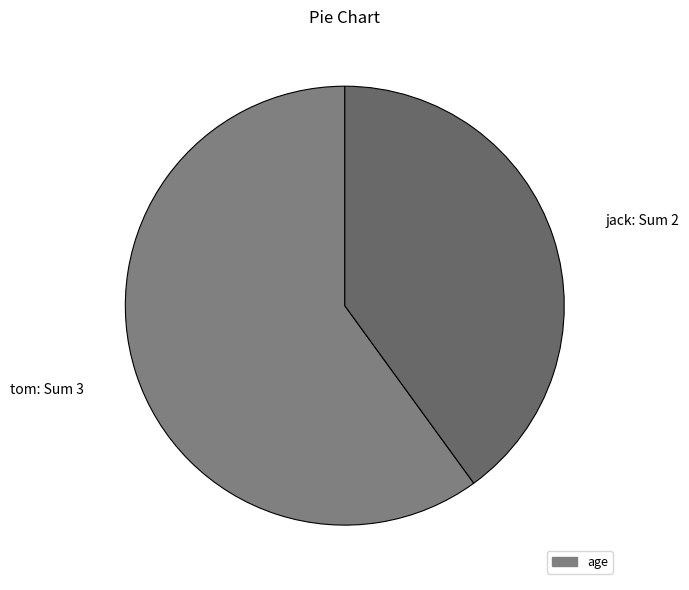

How many slices are in this pie chart?

2